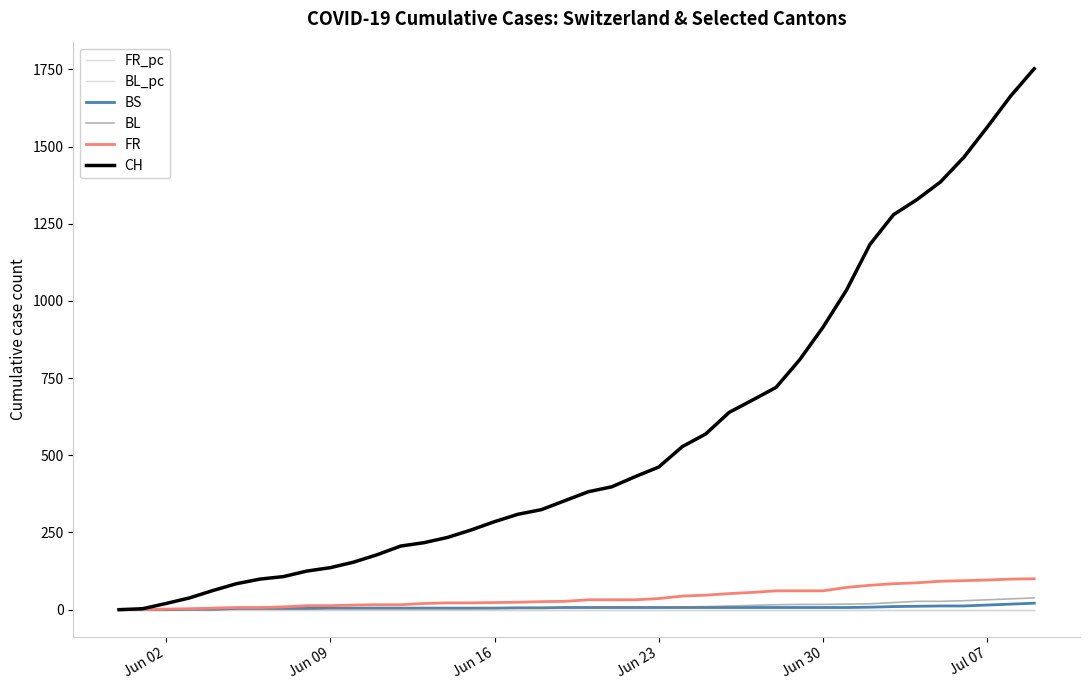

How many values in the BL series are below 6?

20